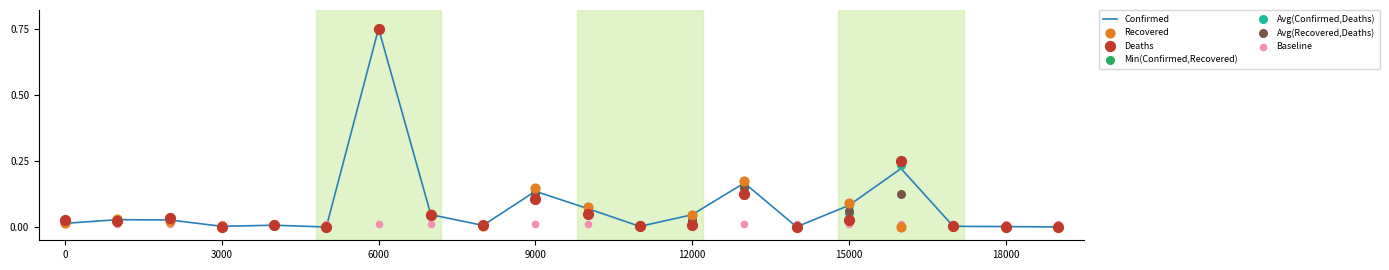

At how many categories does at least one series exceed 0?

20